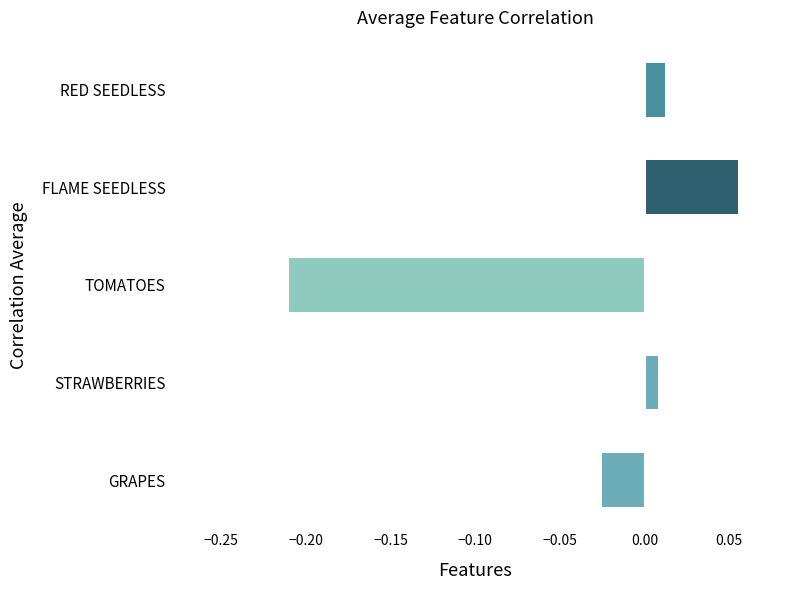

At which category does the chart reach its peak across all series?

FLAME SEEDLESS